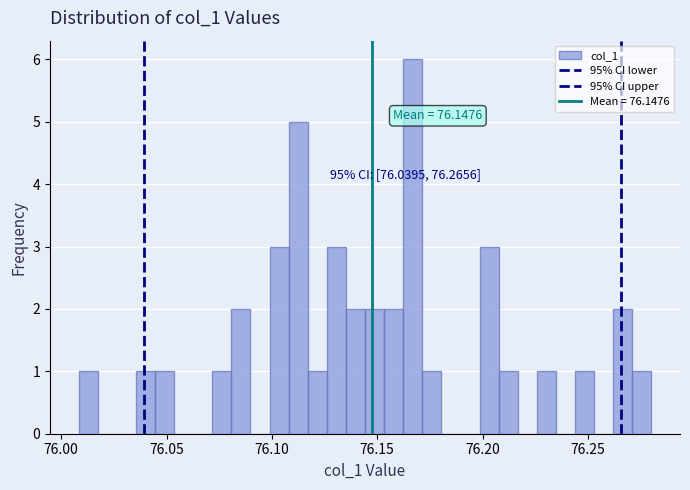

Around what value on the x-axis is the tallest bar? Give the approximate position of its centre, as read against the axis.

76.165